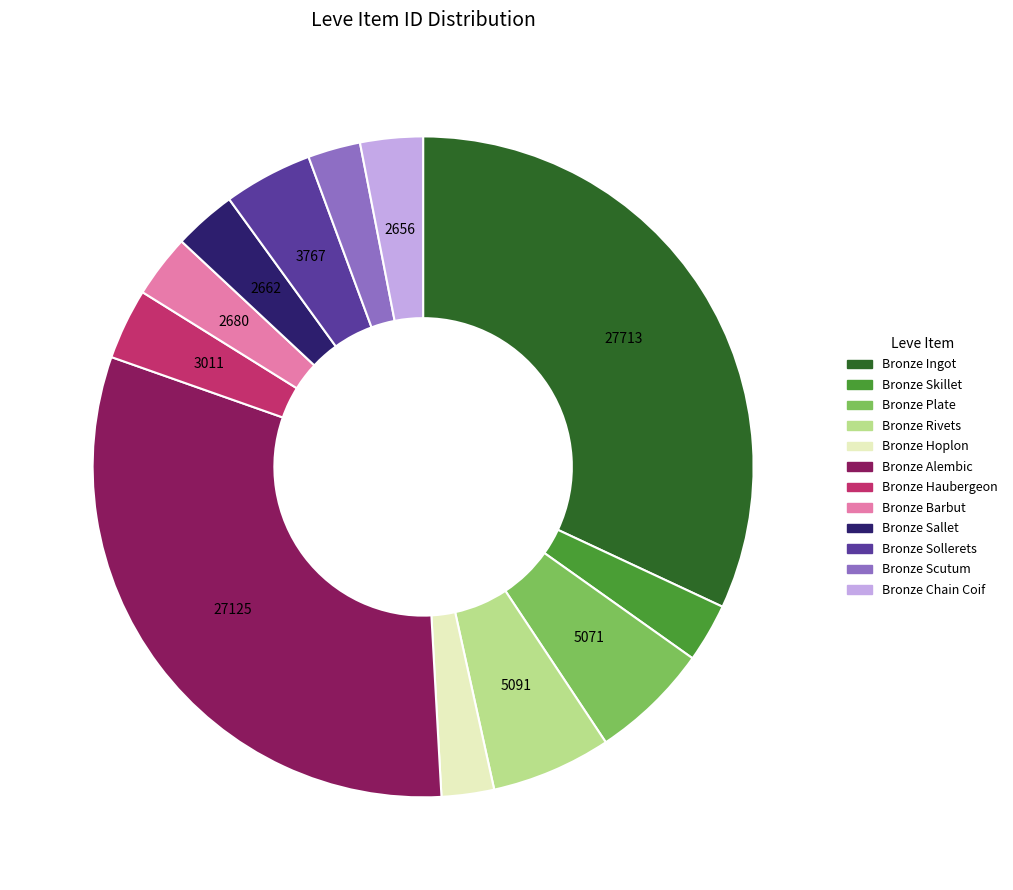

How many slices are in this pie chart?

12